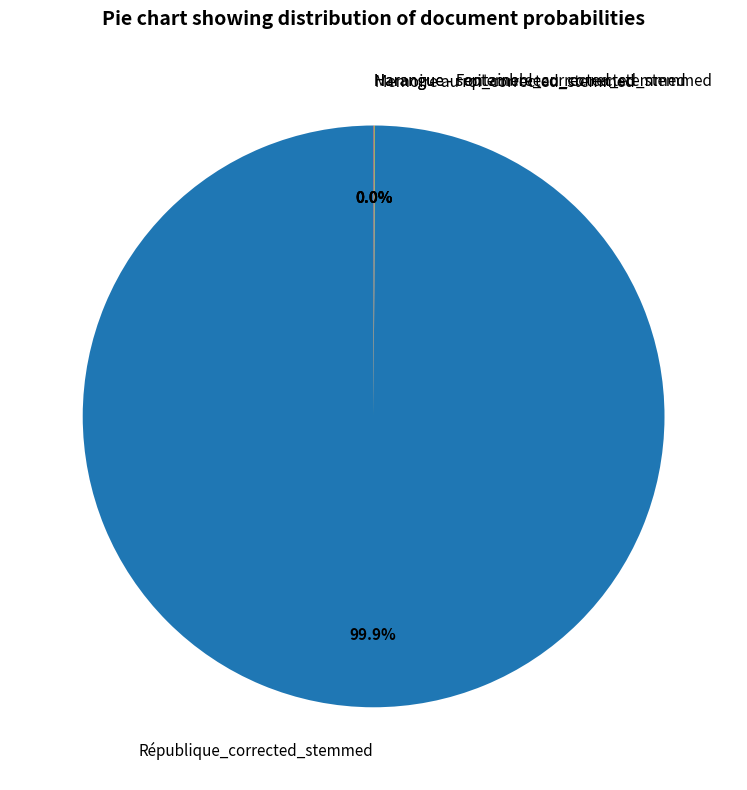

What is the majority slice?

République_corrected_stemmed